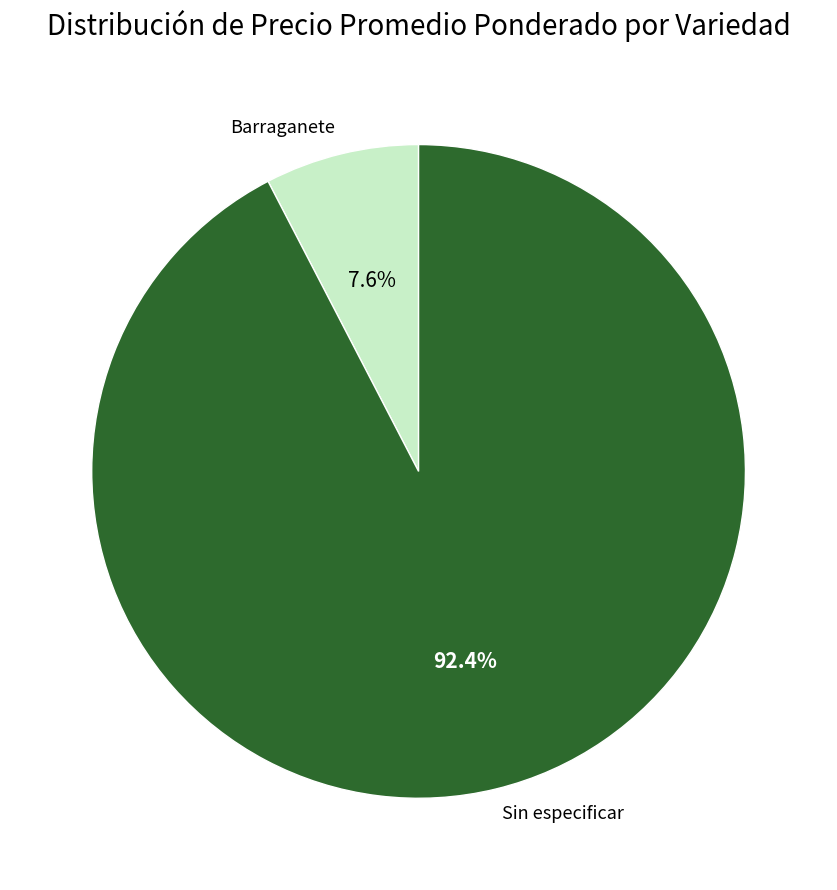

What percentage is the Sin especificar slice, to the nearest percent?

92%